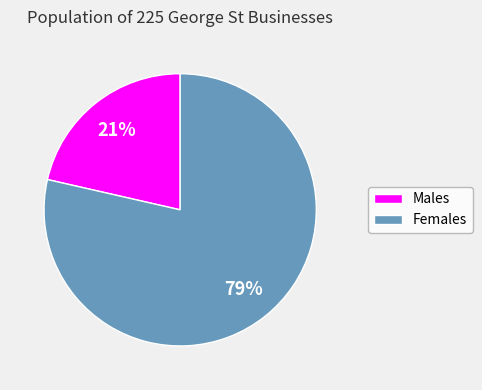

Is there any slice that represents more than half of the pie?

Yes